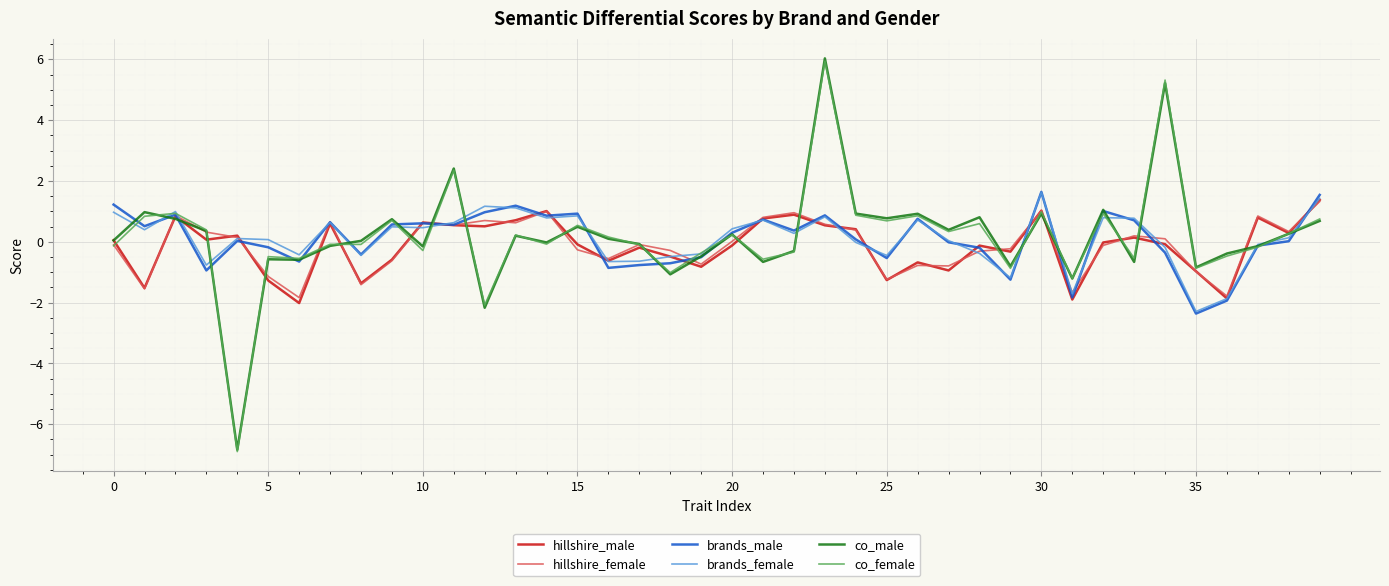

What is the lowest value of the brands_male series?

-2.4